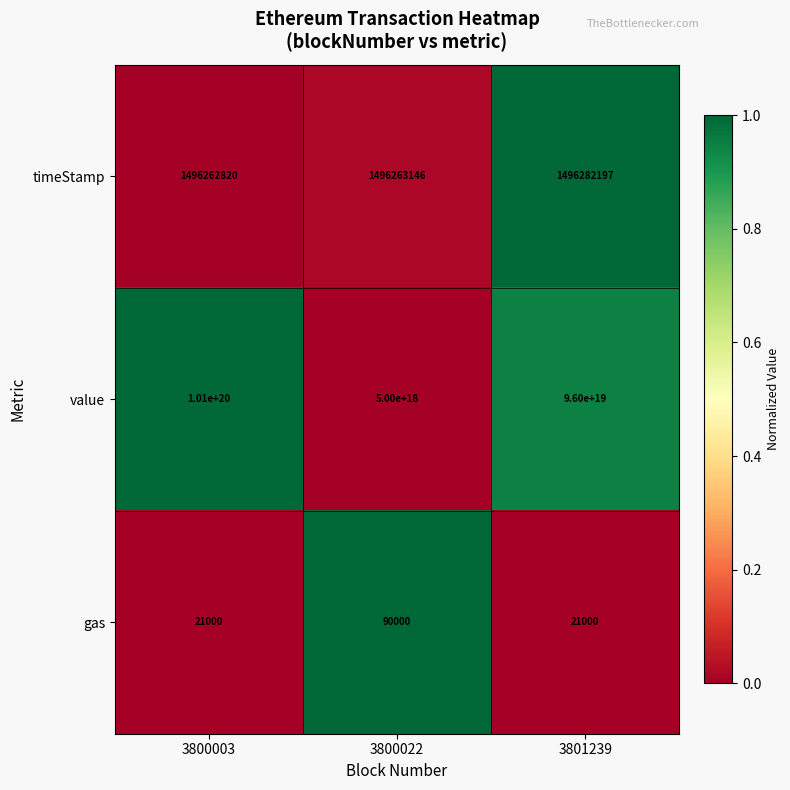

The gas series shows 134293 at 3800022. True or false?

False